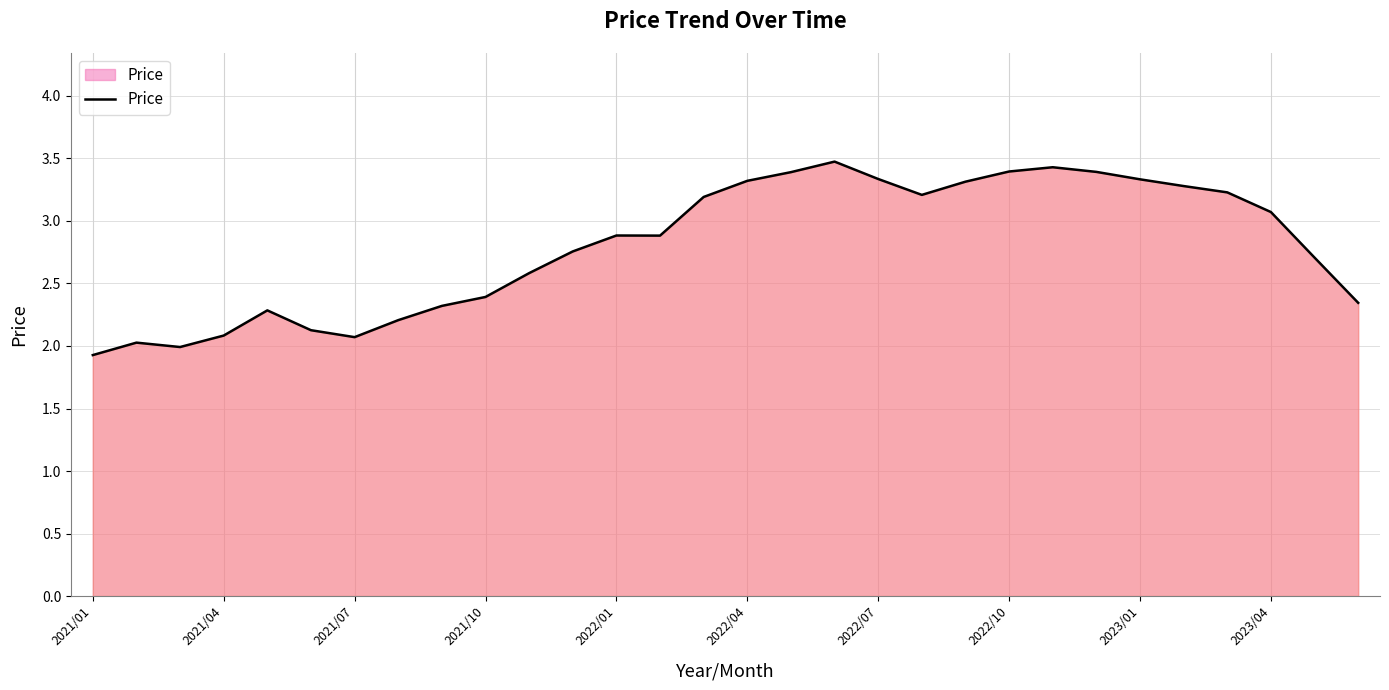

What is the difference between the maximum and minimum values?

1.5